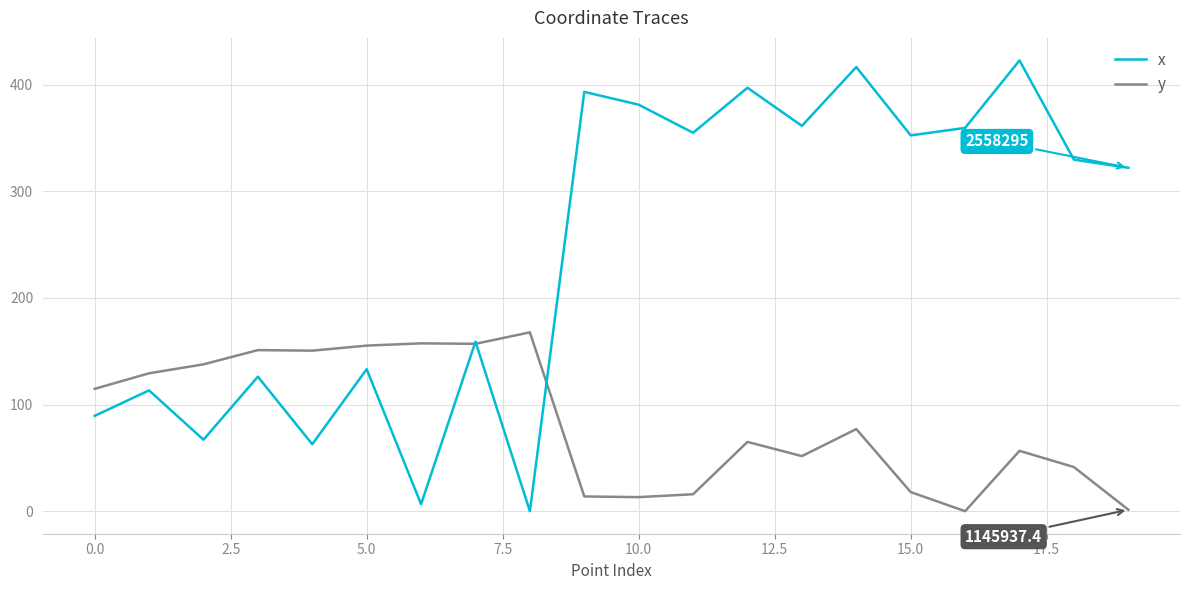

Rank the series by their average value, from lowest to highest.

y, x